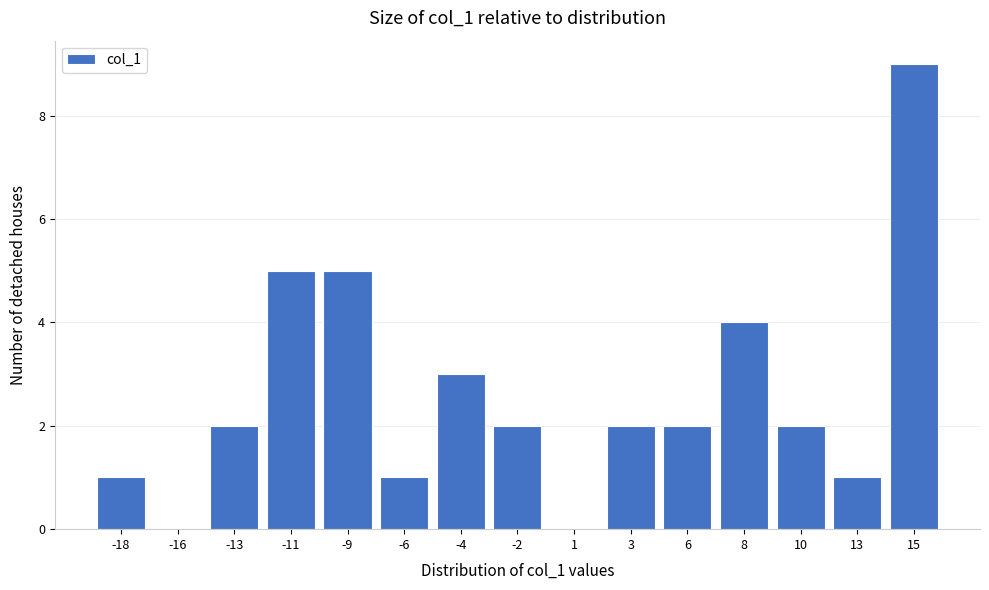

Reading right to left, list all the values displayed in this chart.

15=9	13=1	10=2	8=4	6=2	3=2	1=0	-2=2	-4=3	-6=1	-9=5	-11=5	-13=2	-16=0	-18=1